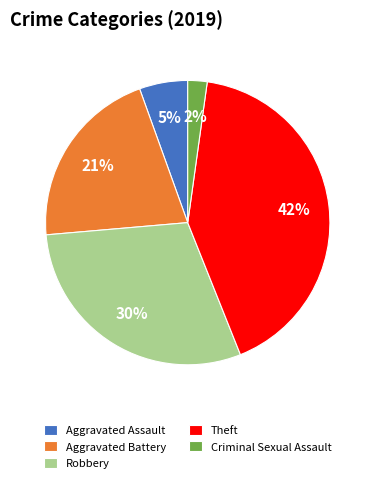

Which slice is the smallest?

Criminal Sexual Assault